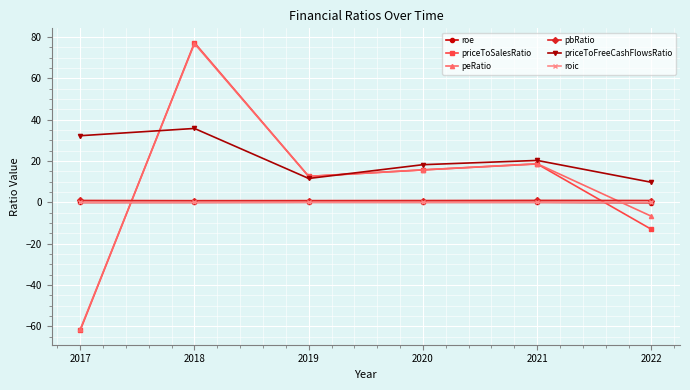

At which label is priceToFreeCashFlowsRatio closest to 22?

2021